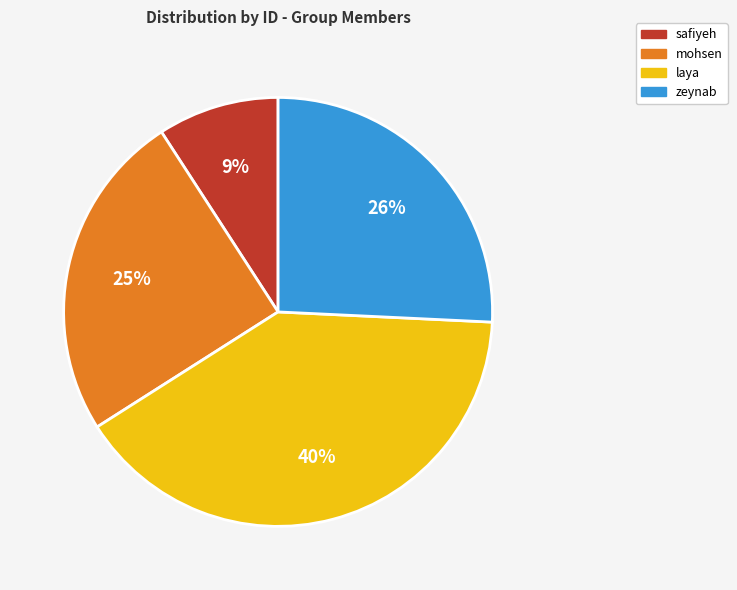

The zeynab slice represents 26% of the pie. True or false?

True